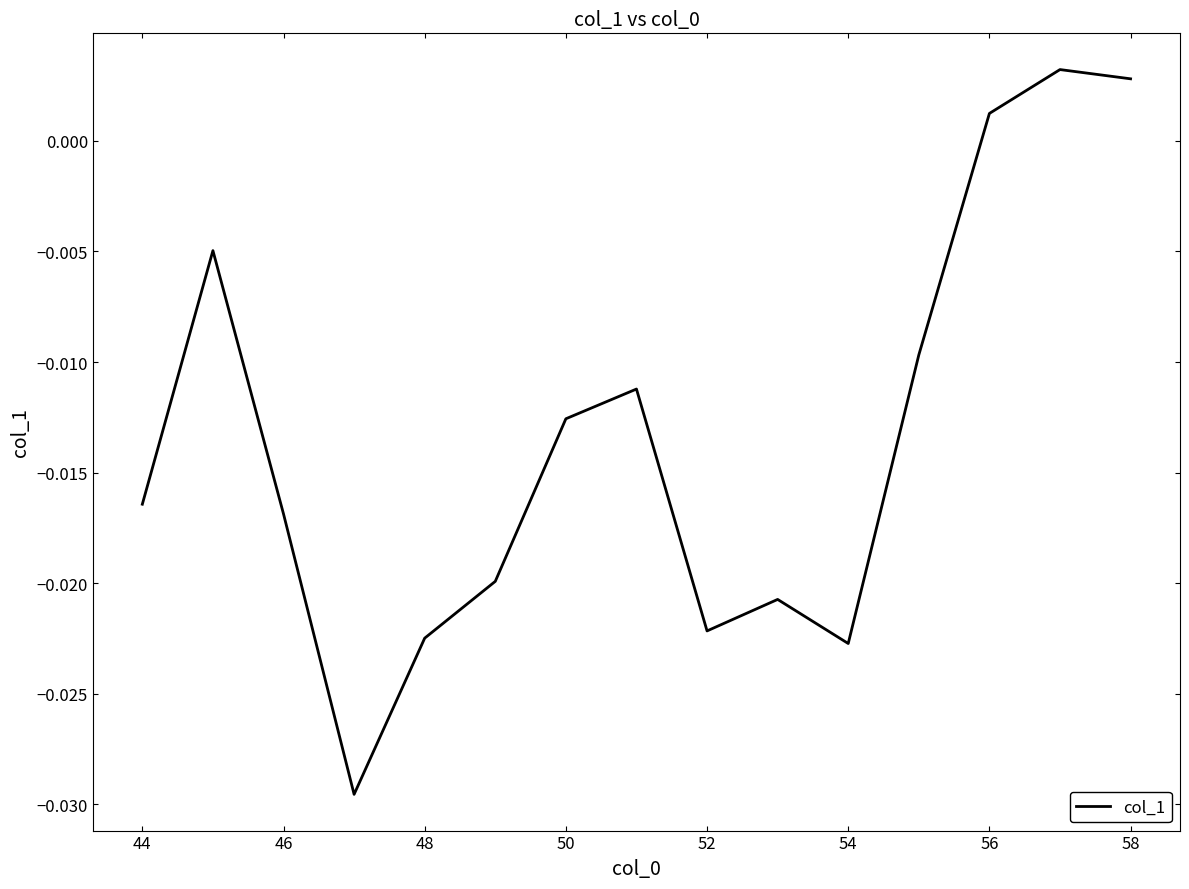

Where is the data nearest to the value 0?

56